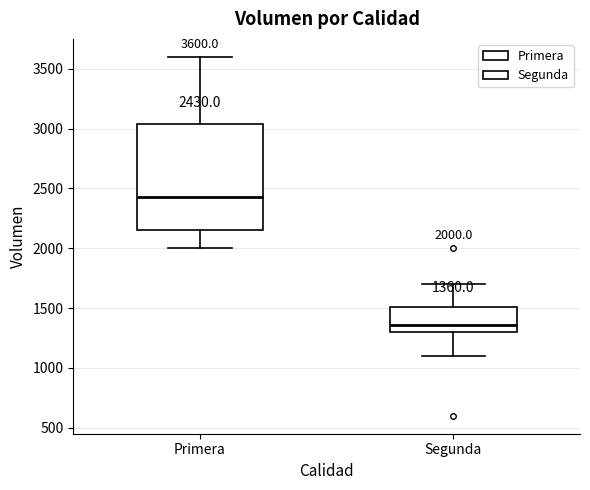

Which box has the lowest median line?

Segunda